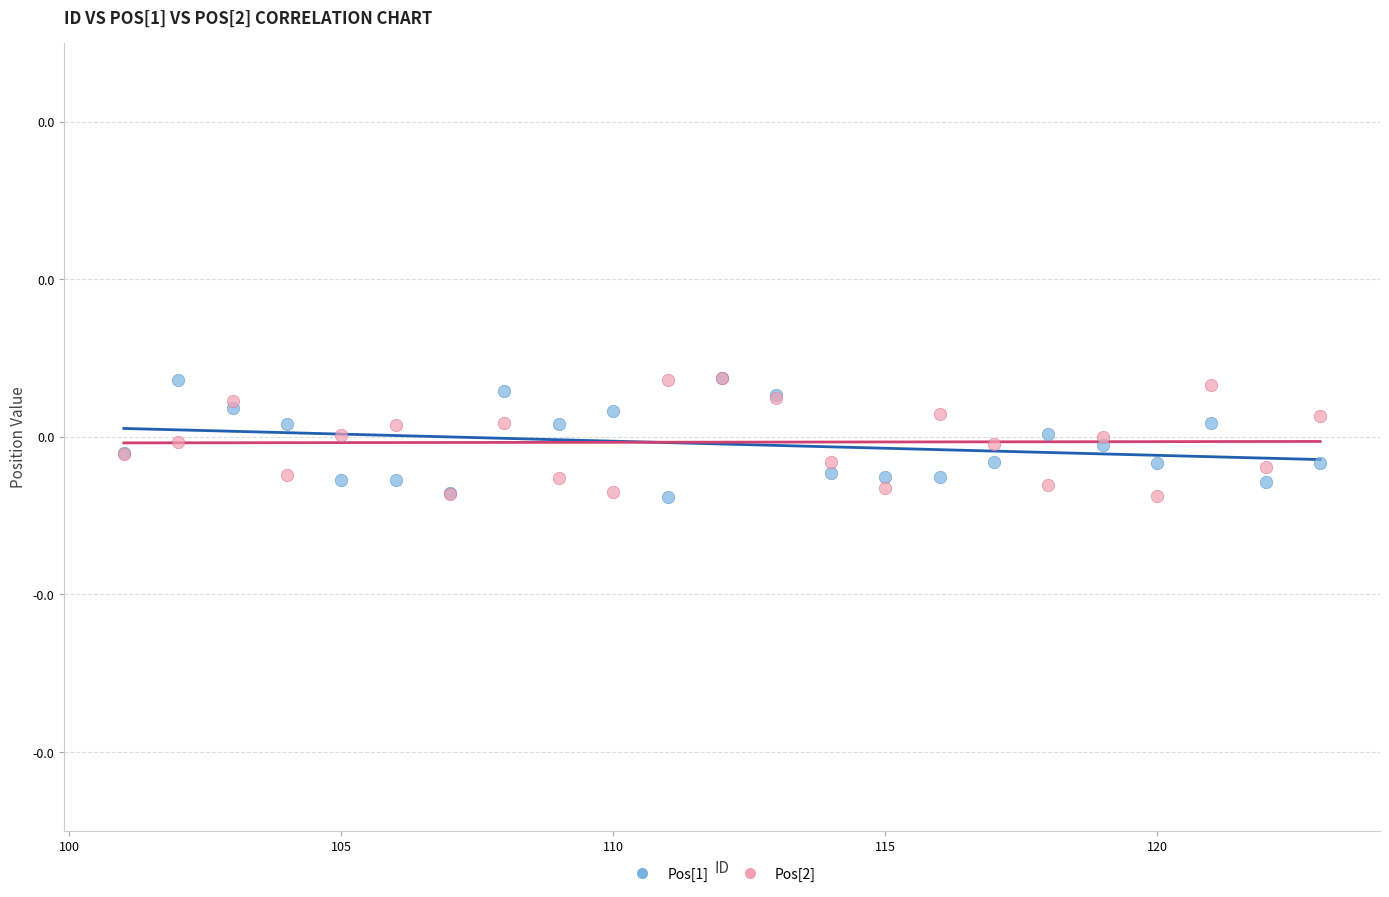

What are all the series names shown in the legend?

Pos[1], Pos[2]